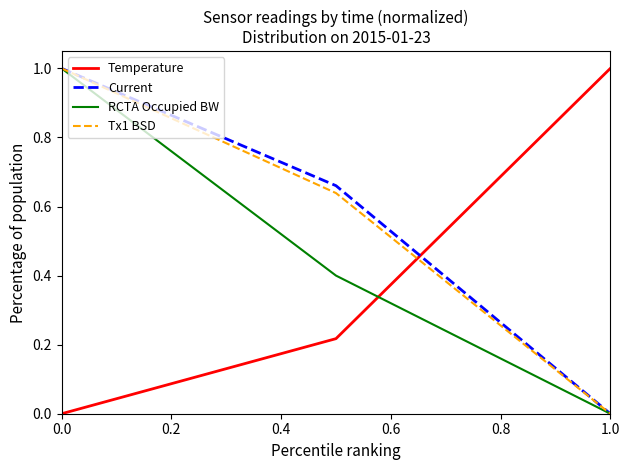

What is the maximum value shown in the chart?

1.0